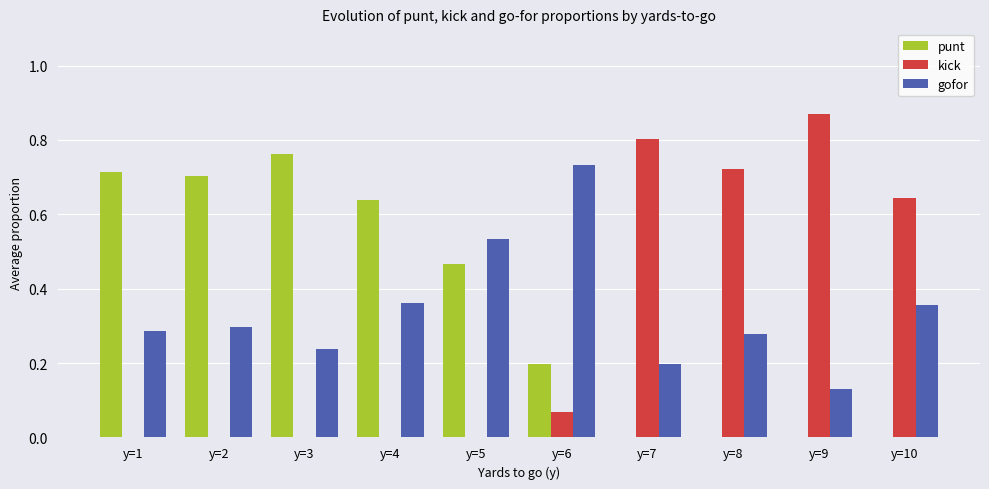

At which label is gofor closest to 0?

y=9